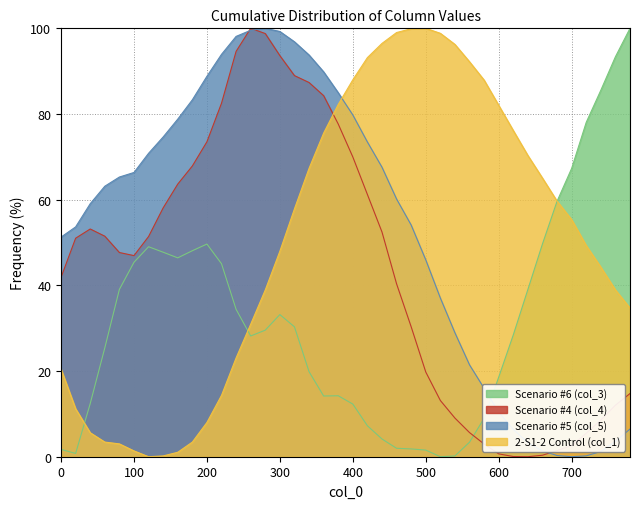

At how many categories does at least one series exceed 95?

12